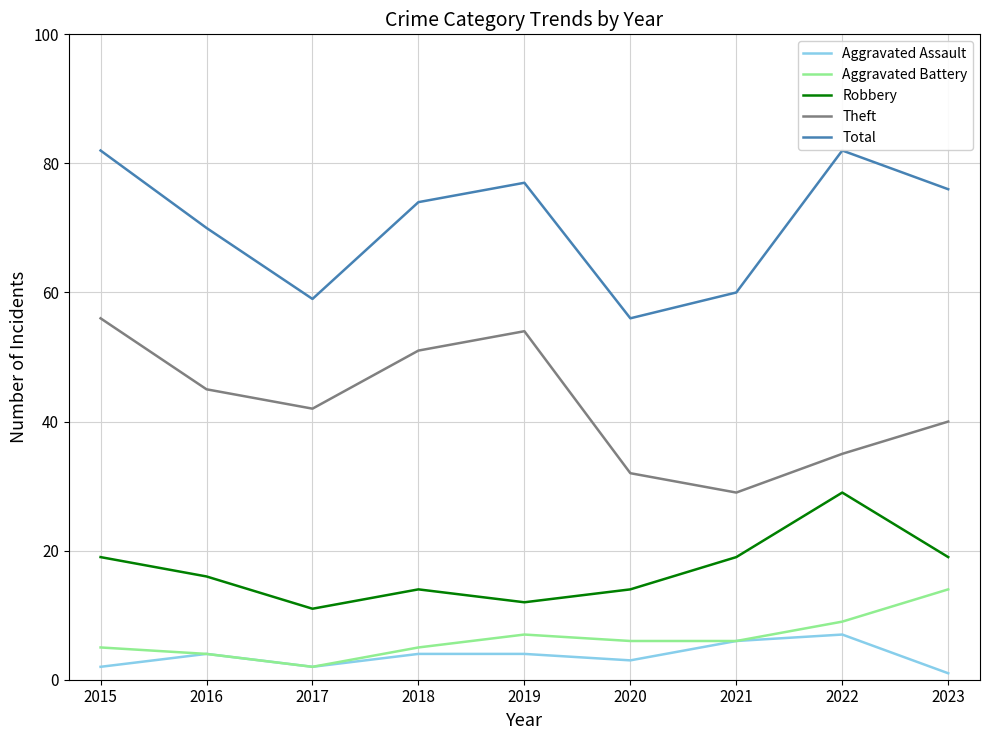

At 2020, list the series in order from smallest to largest.

Aggravated Assault, Aggravated Battery, Robbery, Theft, Total